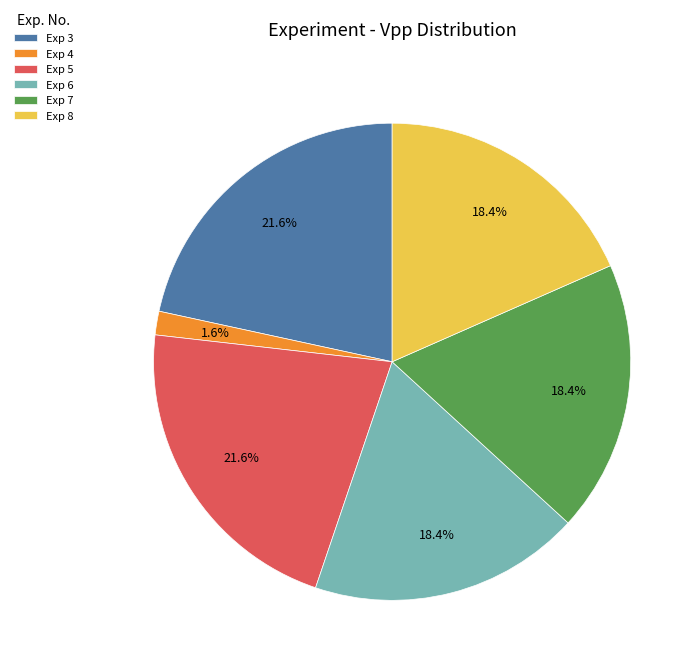

What is the ratio of the value at Exp 7 to the value at Exp 6?

1.0